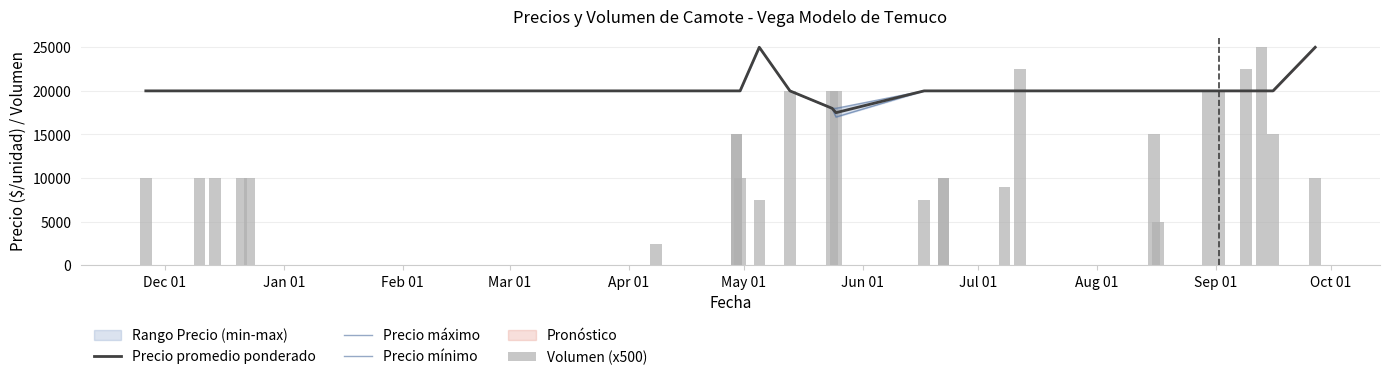

Is it true that Precio promedio ponderado equals 20000 at Jan 01?

True